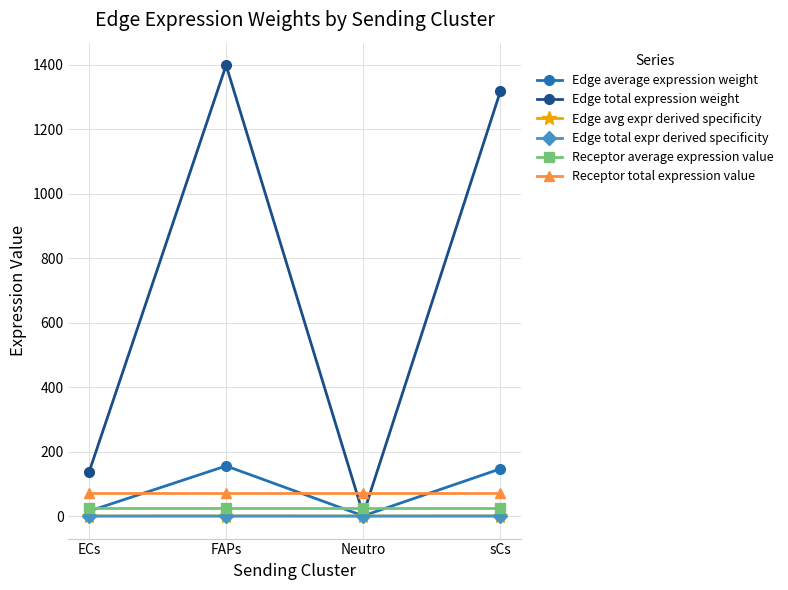

At which label does Edge average expression weight first exceed 146?

FAPs